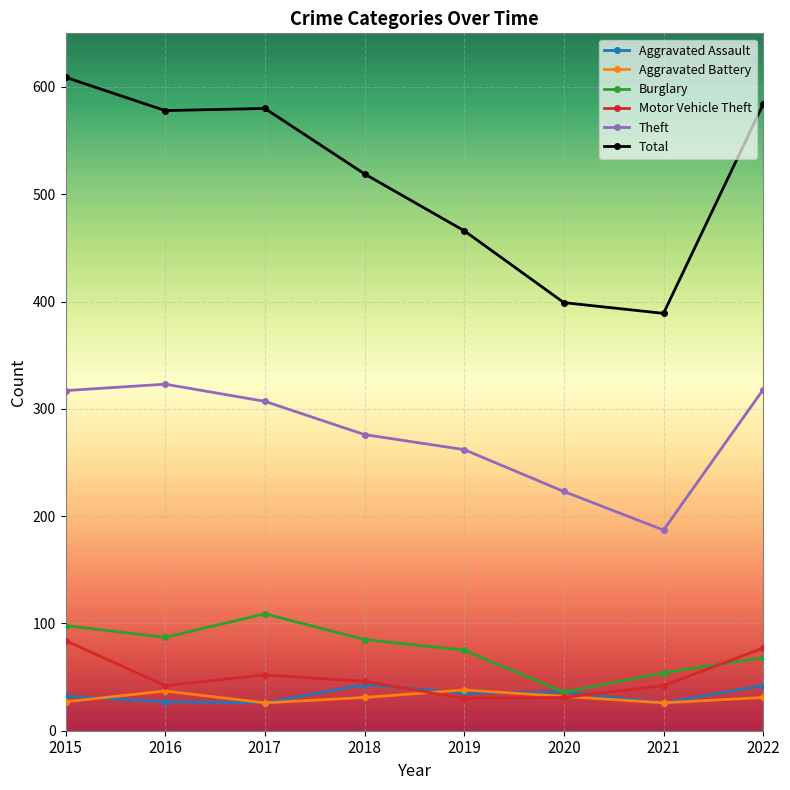

What is the total value across all series at 2020?

757